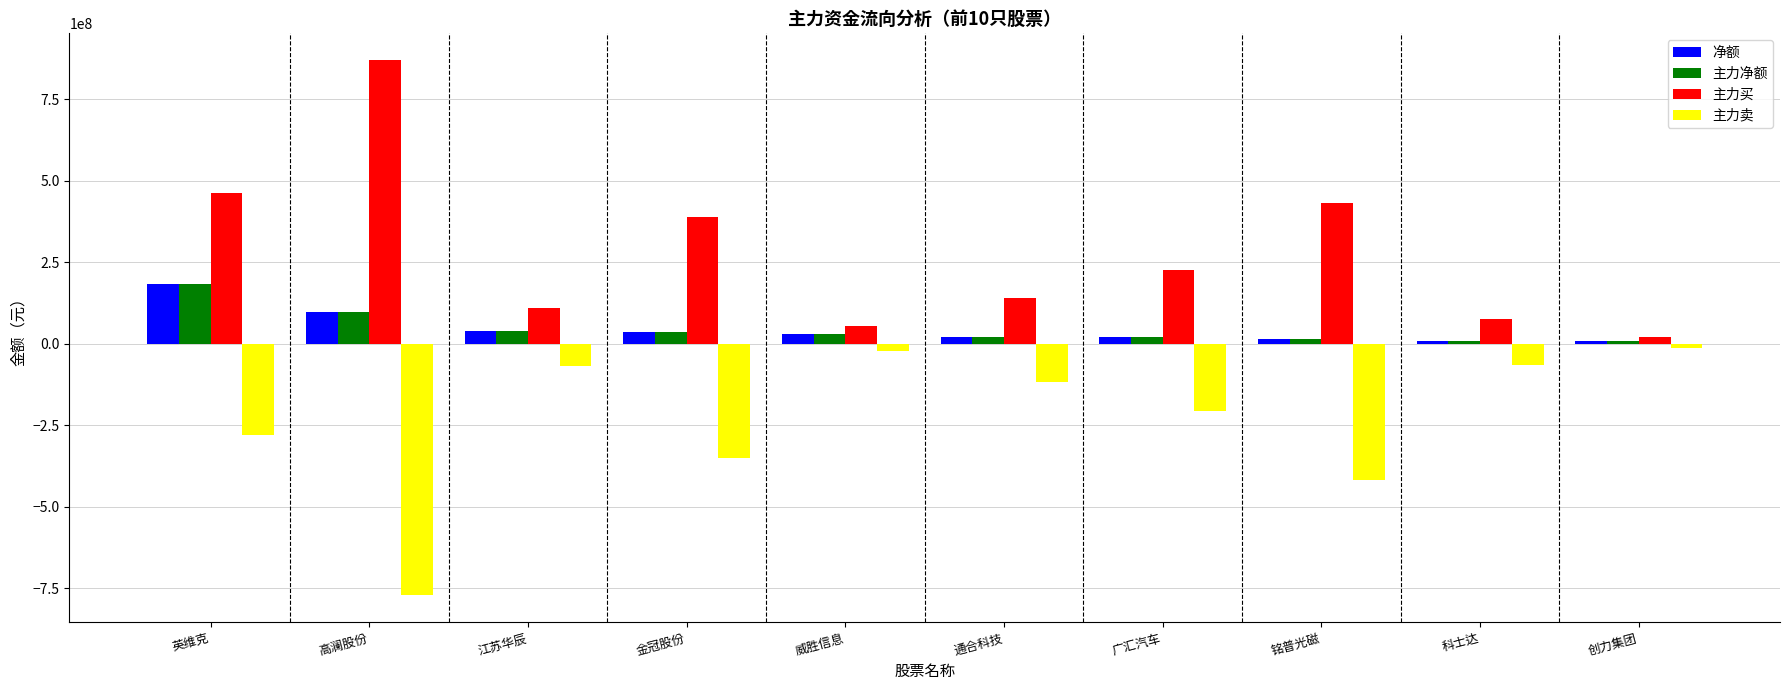

How many bars are there in total?

40